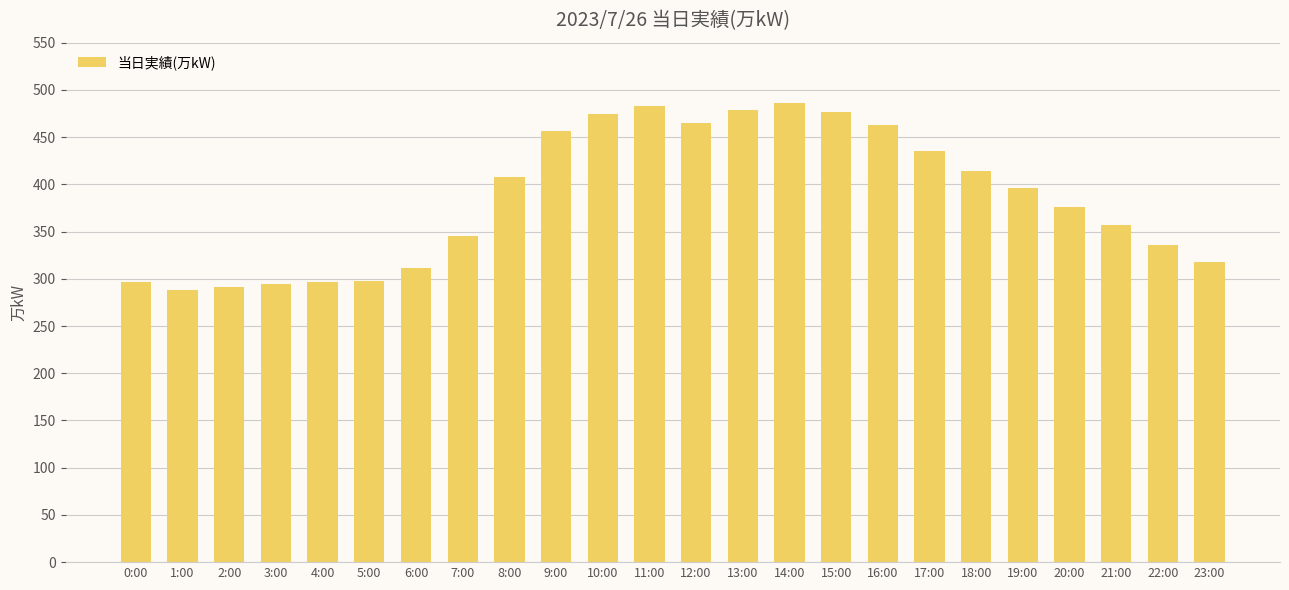

What is the difference between the maximum and second lowest values?

195